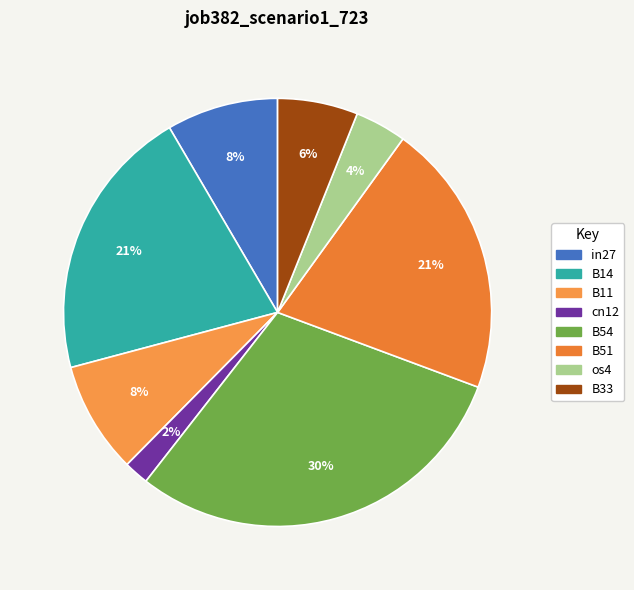

Which slice is the largest?

B54